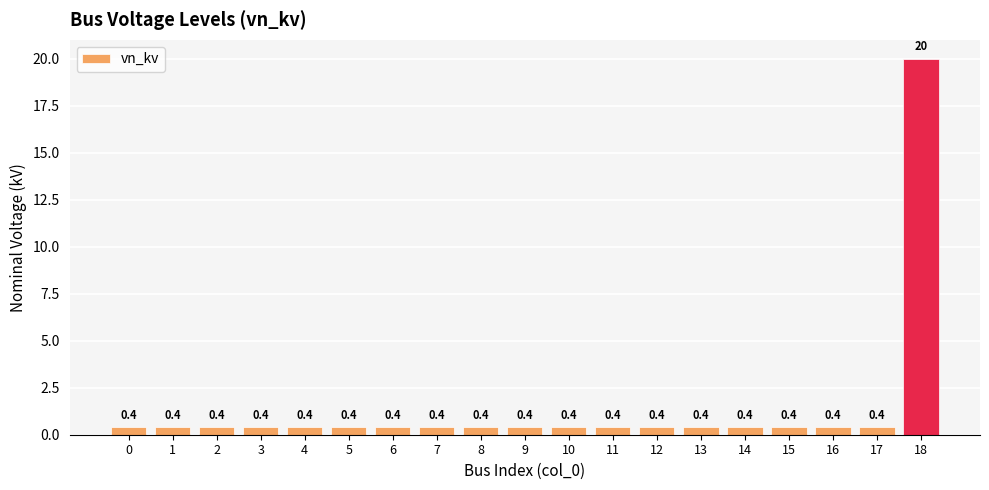

The chart shows a value of 0.4 at 1. True or false?

True